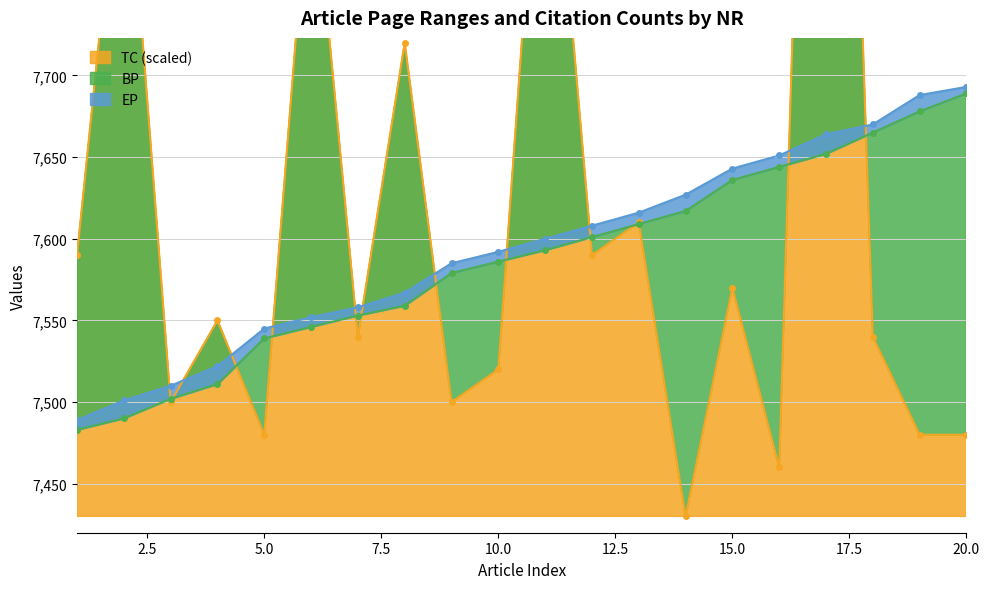

Reading left to right, transcribe all the data shown in this chart.

BP: 7483	7490	7502	7511	7539	7546	7553	7559	7579	7586	7593	7601	7609	7617	7636	7644	7652	7665	7678	7689
EP: 7489	7501	7510	7522	7545	7552	7558	7567	7585	7592	7600	7608	7616	7627	7643	7651	7664	7670	7688	7693
TC: 7590	7870	7500	7550	7480	7840	7540	7720	7500	7520	7920	7590	7610	7430	7570	7460	8390	7540	7480	7480